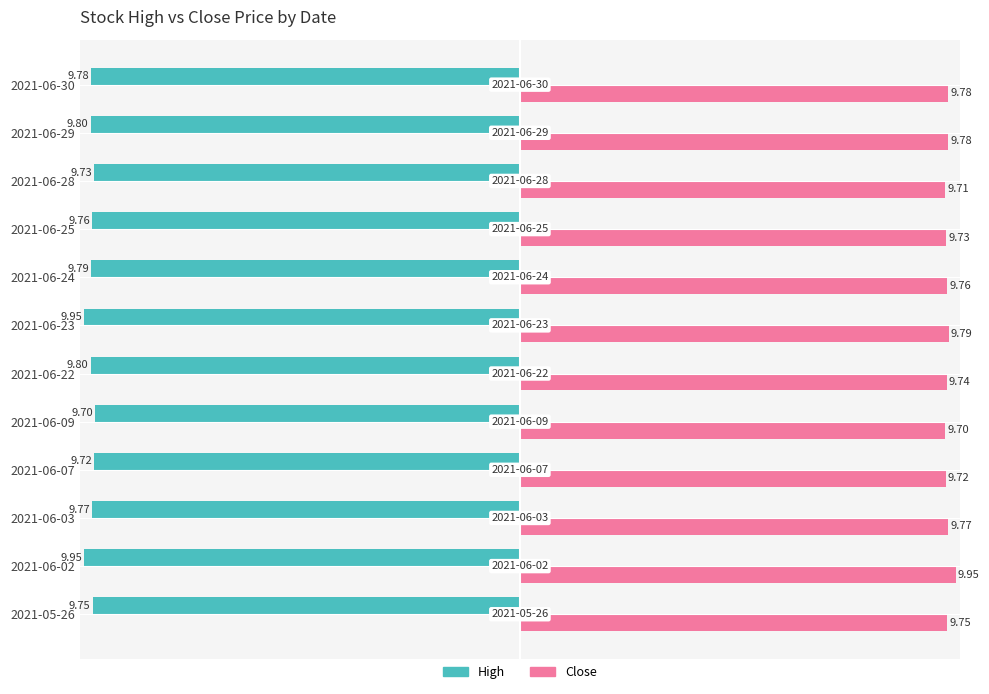

At how many categories does at least one series exceed 9?

12